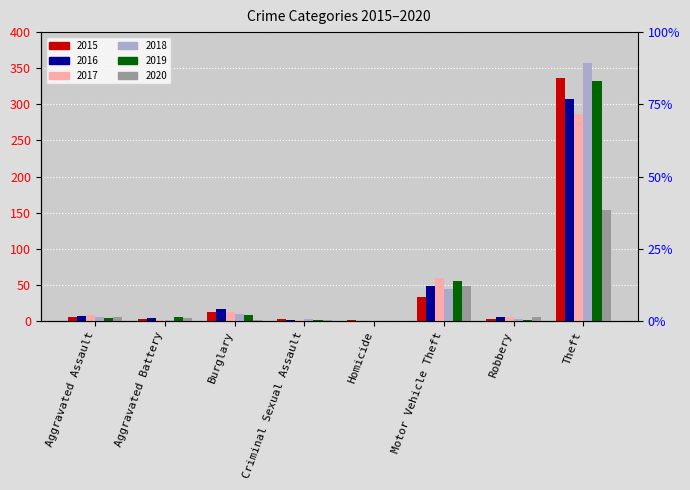

The value of 2018 at Aggravated Battery is 1. True or false?

True